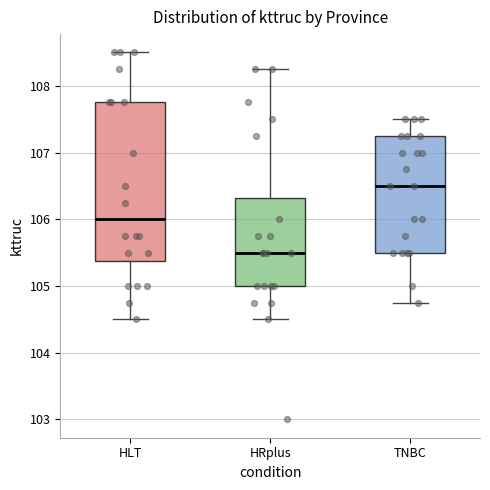

Which box is the tallest, from its lower edge to its upper edge?

HLT